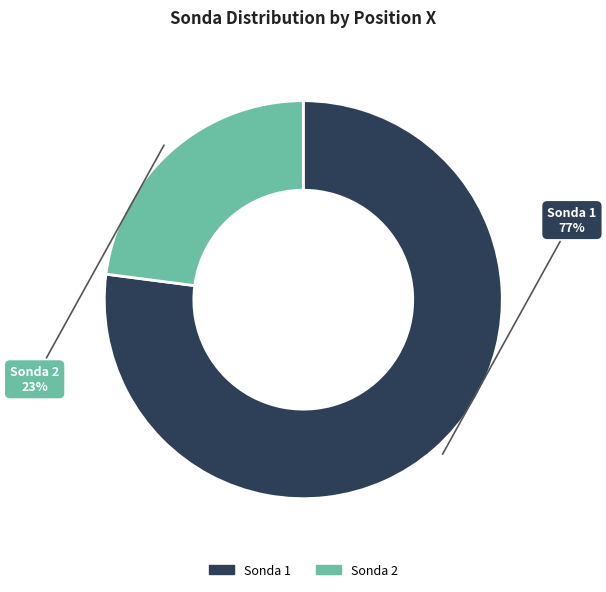

Is there any slice that represents more than half of the pie?

Yes